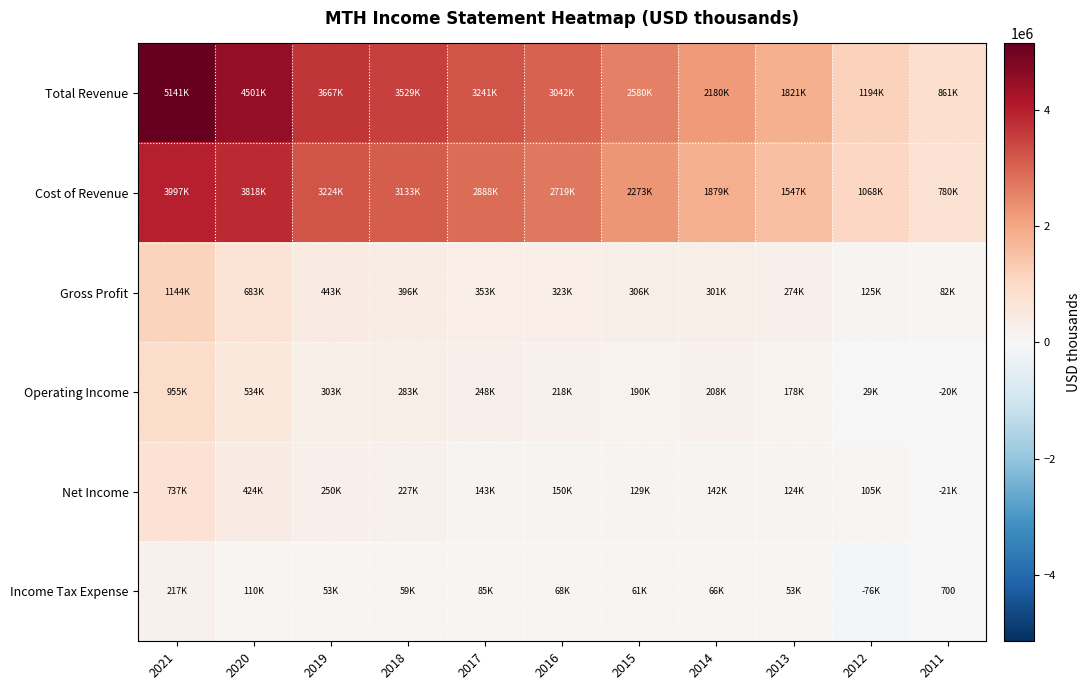

What is the difference between the Income Tax Expense values at 2019 and 2015?

7400